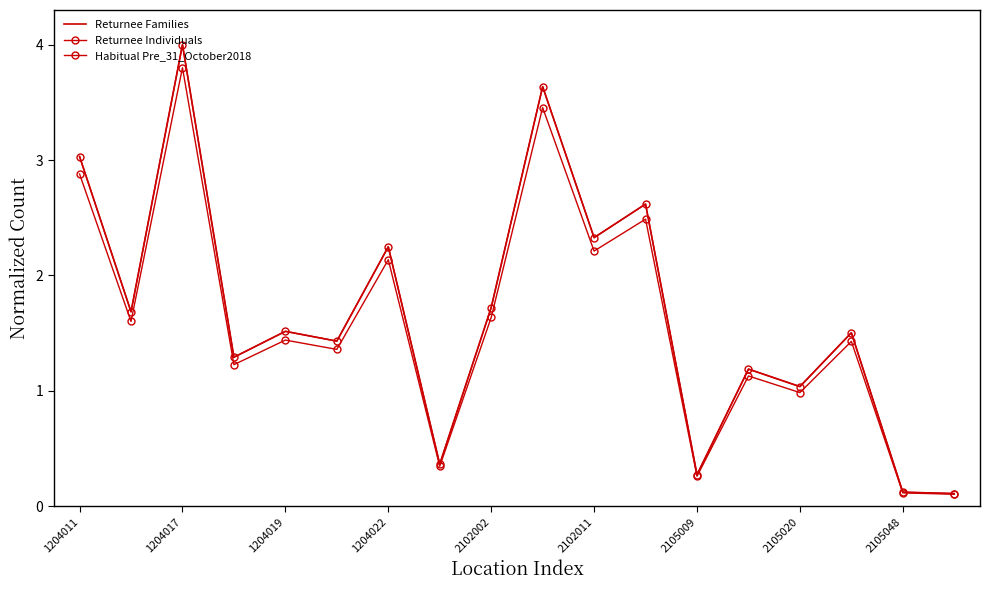

How many interior local peaks does the Returnee Individuals series have?

7